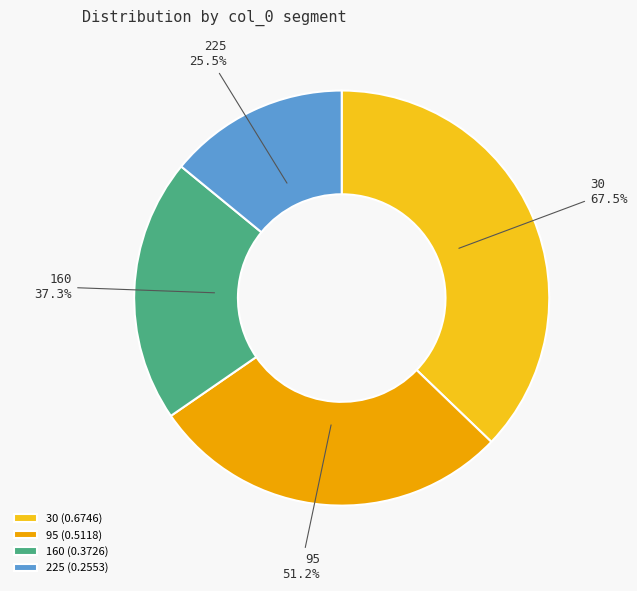

Which category has the biggest portion of the pie?

30